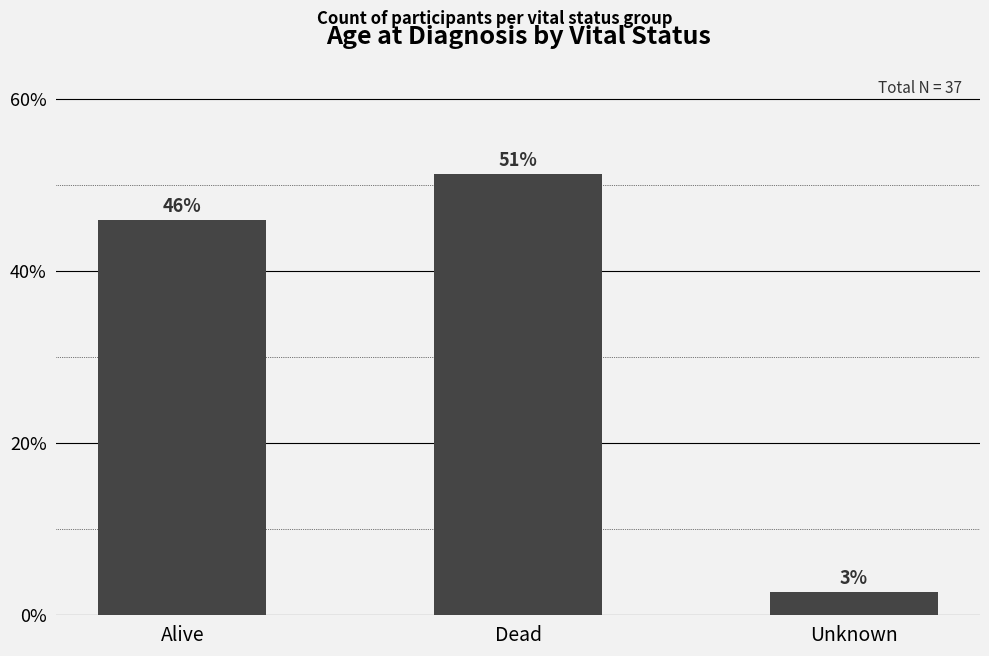

Are the bars horizontal?

No